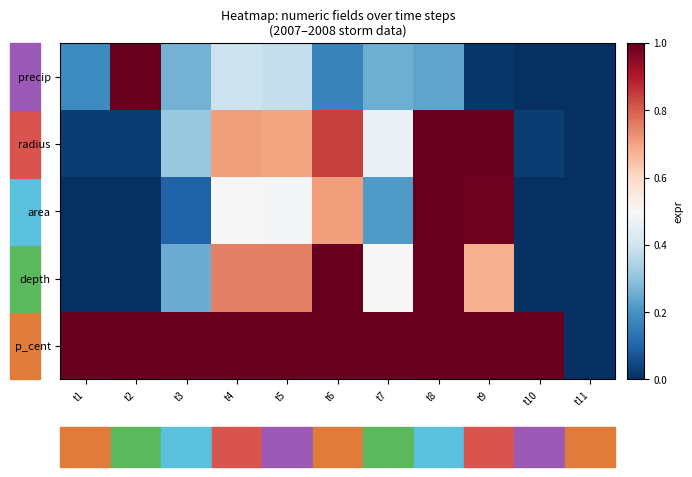

At how many categories does at least one series exceed 0?

10